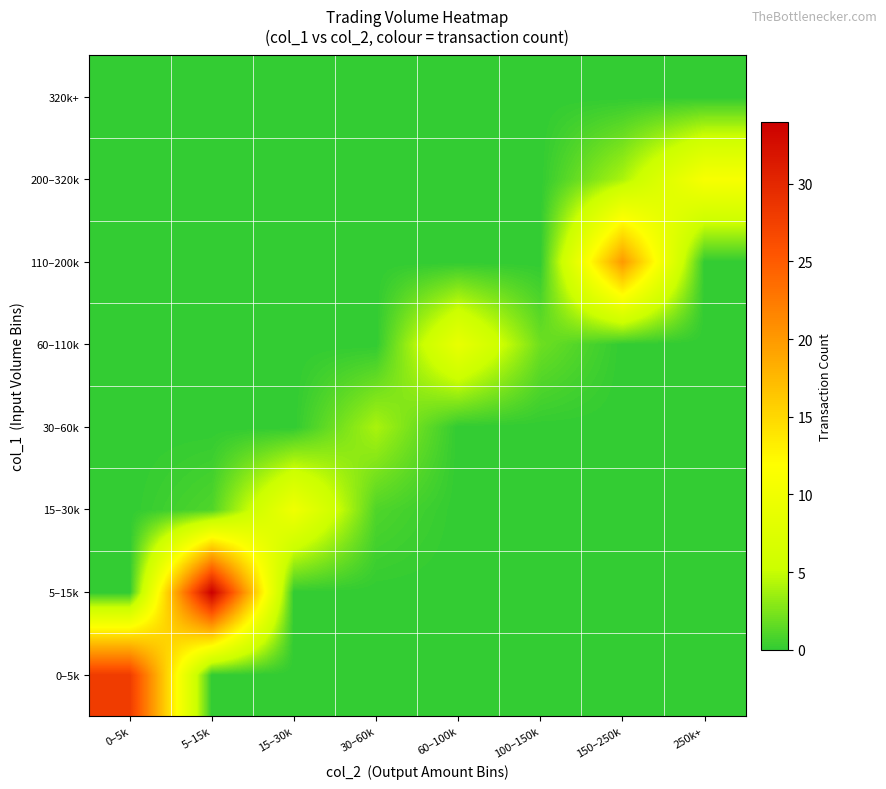

What is the spread (max minus min) of values at 150–250k?

20